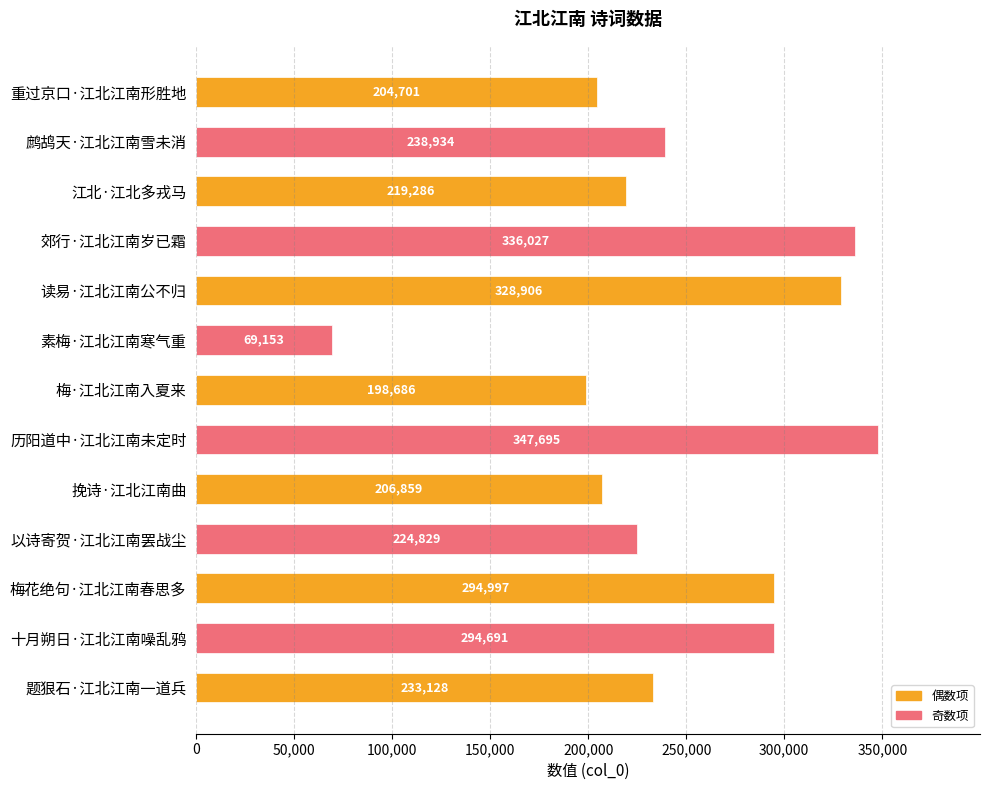

Does the chart contain stacked bars?

No